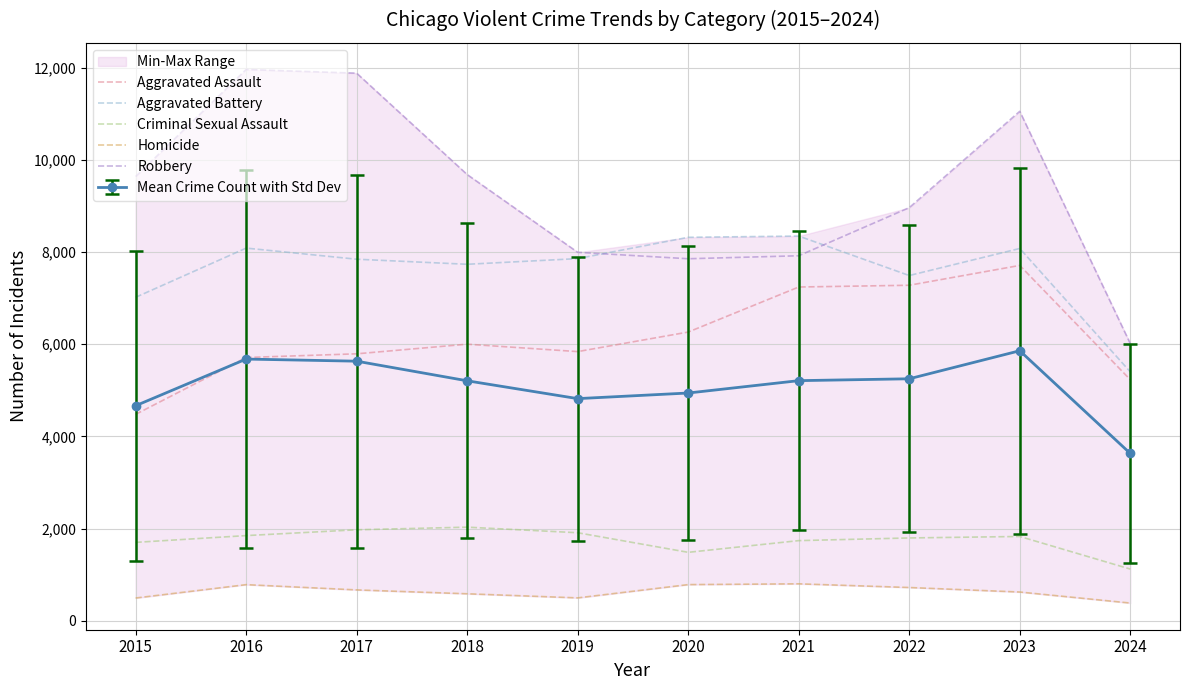

Which has a higher value, 2022 or 2024?

2022